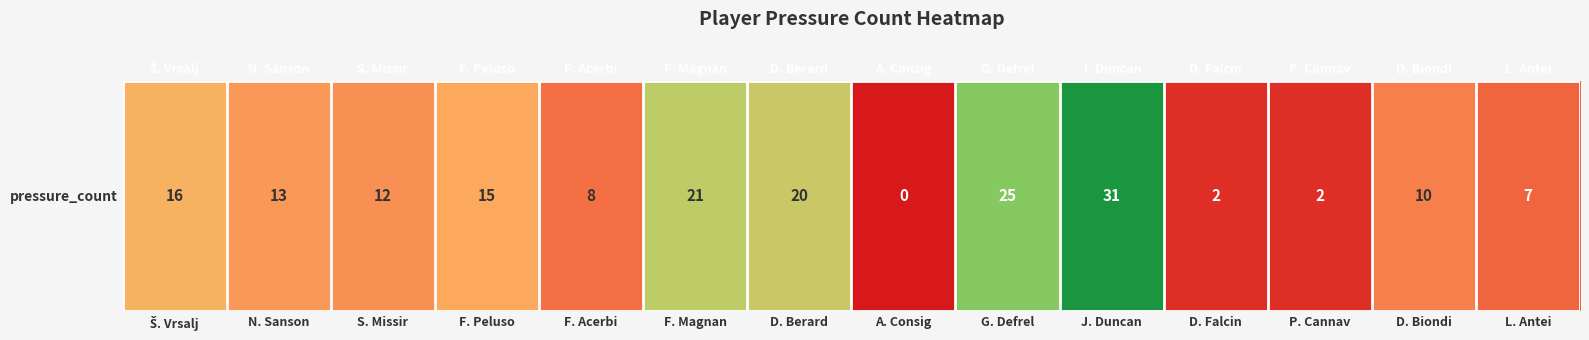

List the labels in order of value, largest first.

J. Duncan, G. Defrel, F. Magnan, D. Berard, Š. Vrsalj, F. Peluso, N. Sanson, S. Missir, D. Biondi, F. Acerbi, L. Antei, D. Falcin, P. Cannav, A. Consig